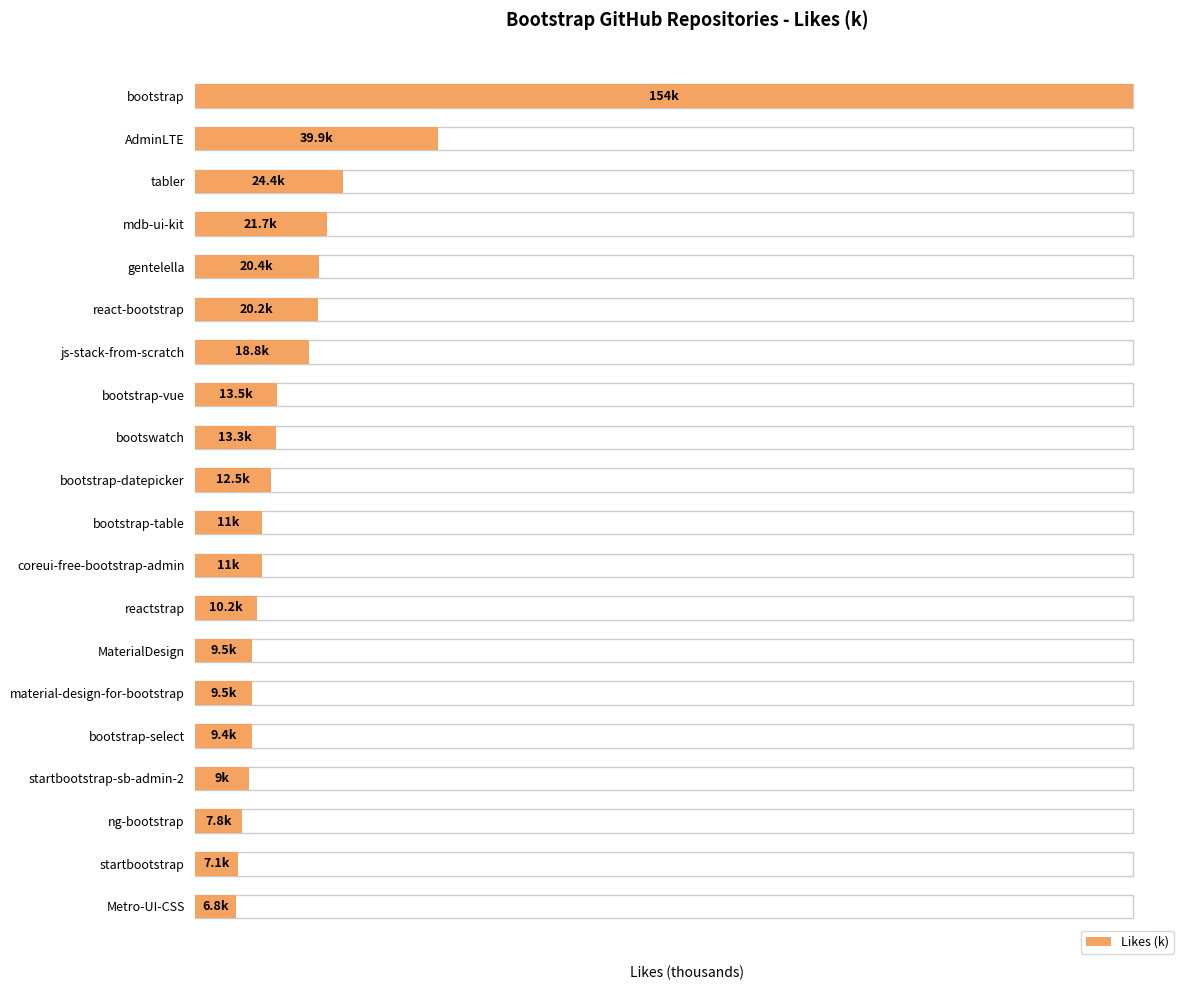

What is the difference between the values at bootstrap-datepicker and bootstrap-select?

3.1